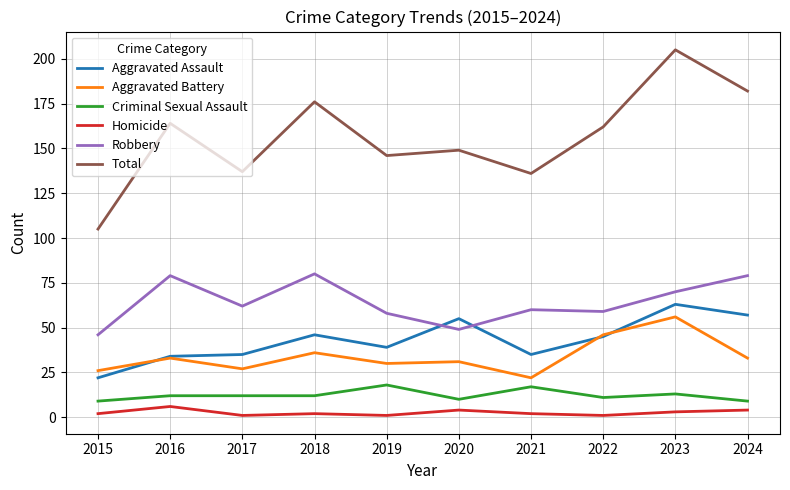

True or false: Aggravated Battery and Aggravated Assault cross at least once.

True